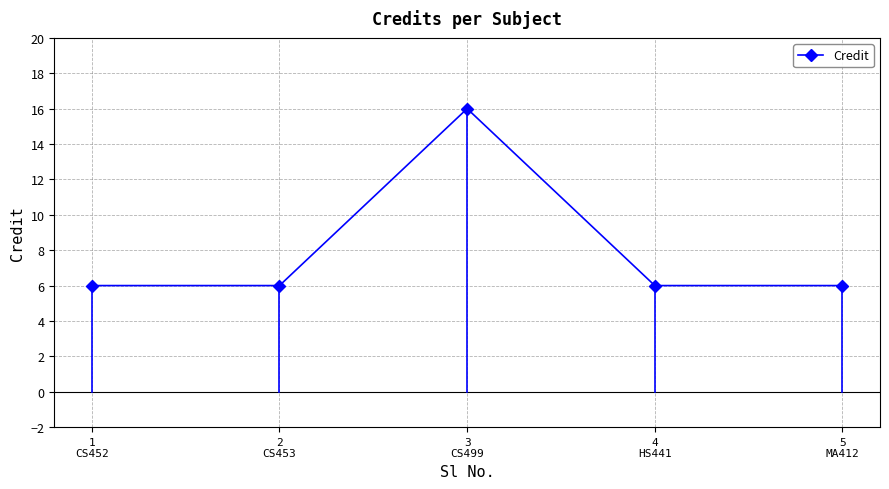

How many points are higher than both their immediate neighbors (excluding endpoints)?

1